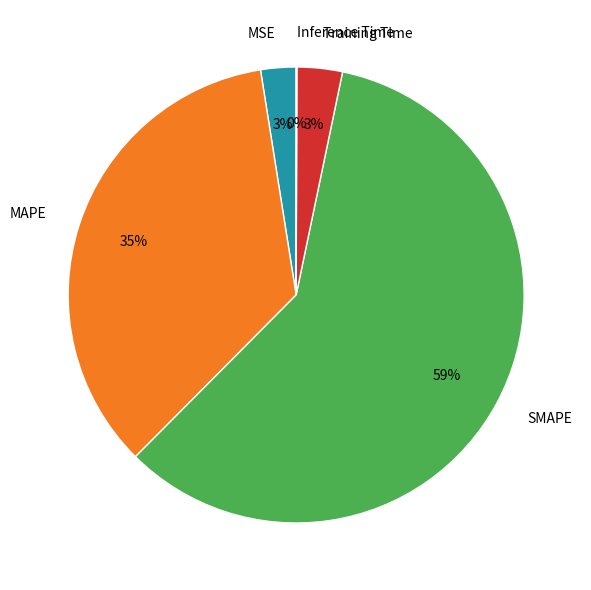

To the nearest percent, what is the difference between the largest and smallest slice percentages?

59%